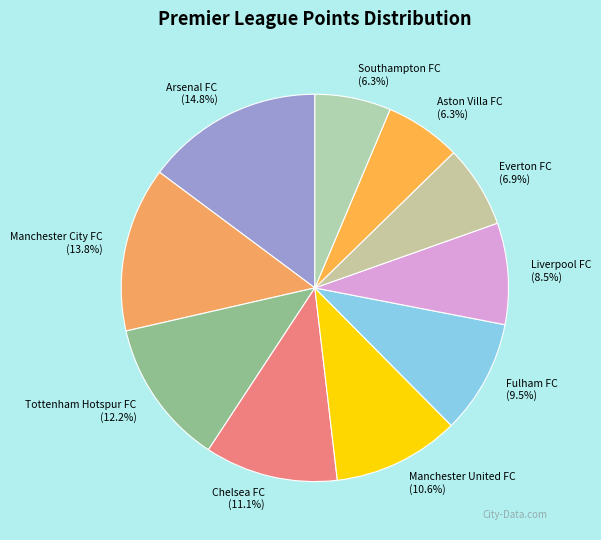

Which has a higher value, Arsenal FC or Liverpool FC?

Arsenal FC